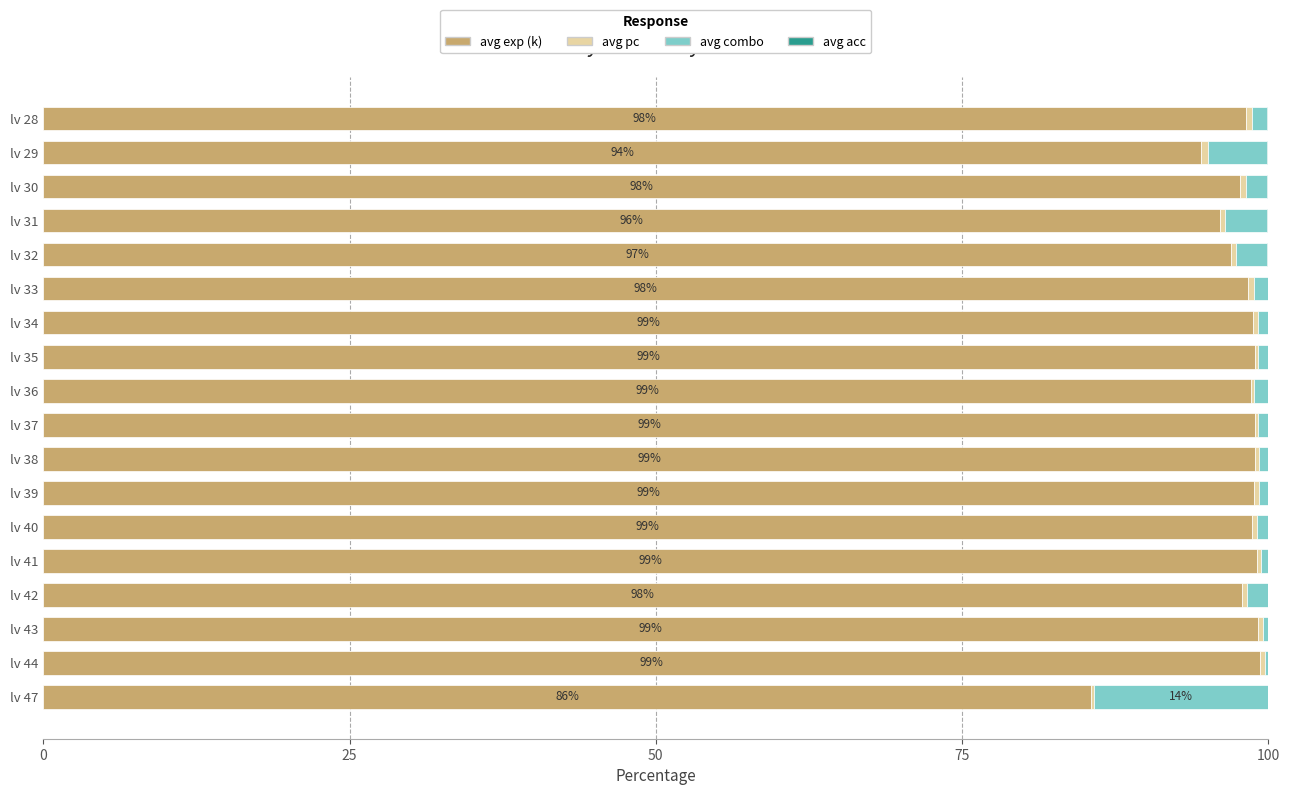

Where is avg exp (k) nearest to the value 92?

lv 29